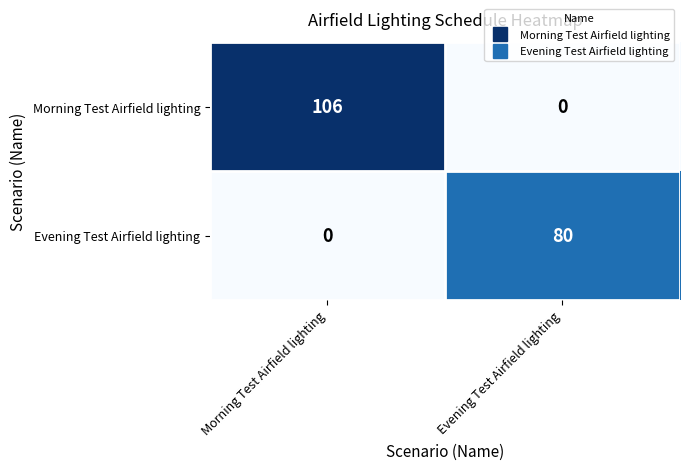

Rank the series at Evening Test Airfield lighting from highest to lowest value.

Evening Test Airfield lighting, Morning Test Airfield lighting